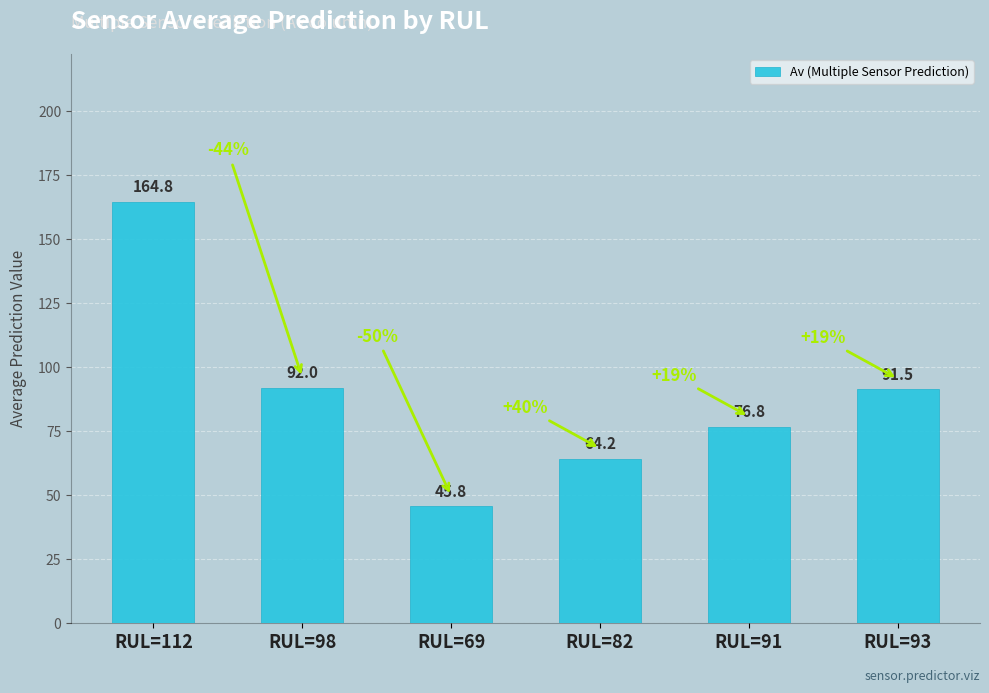

What is the label of the 3rd bar from the left?

RUL=69